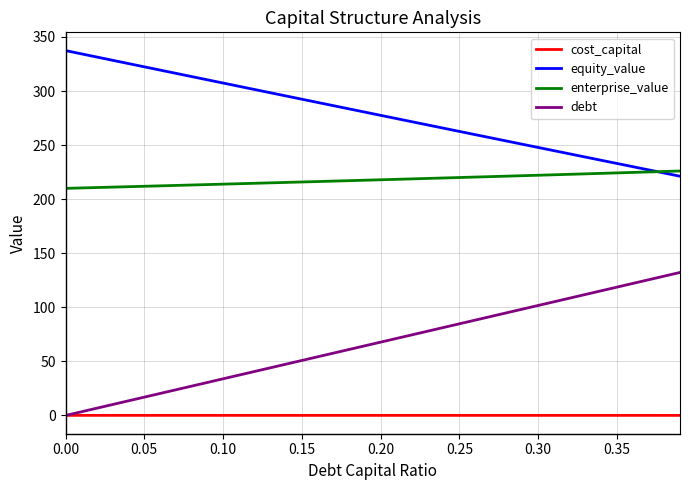

True or false: cost_capital and enterprise_value intersect in this chart.

False